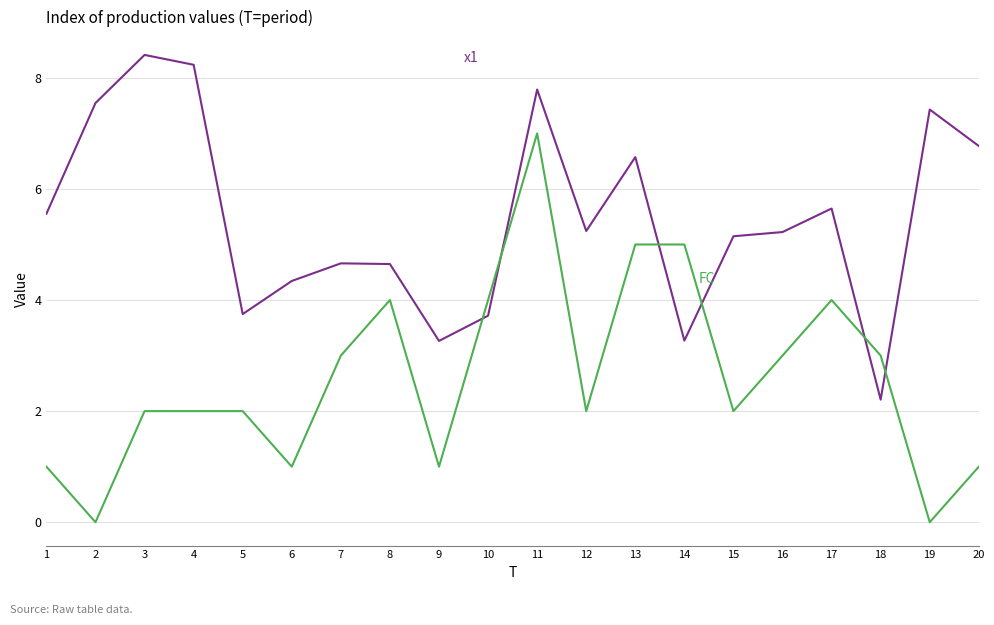

What is the total value across all series at 16?

8.2